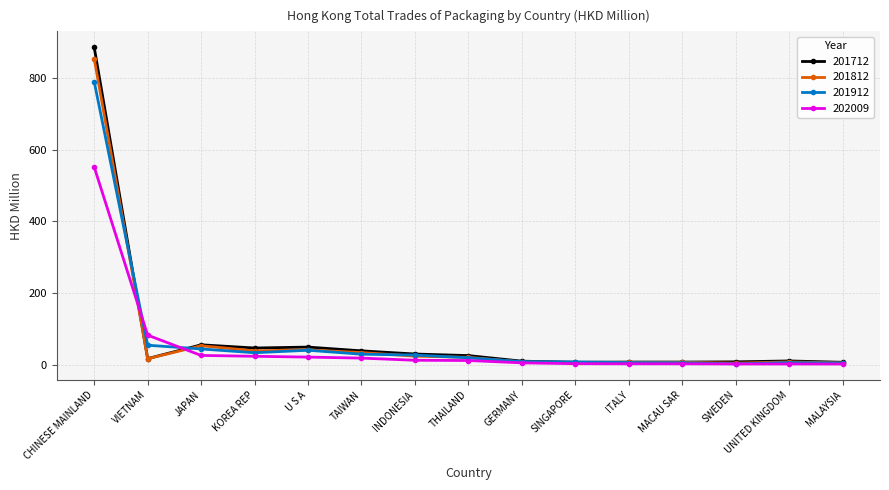

What is the label of the 13th point from the right?

JAPAN